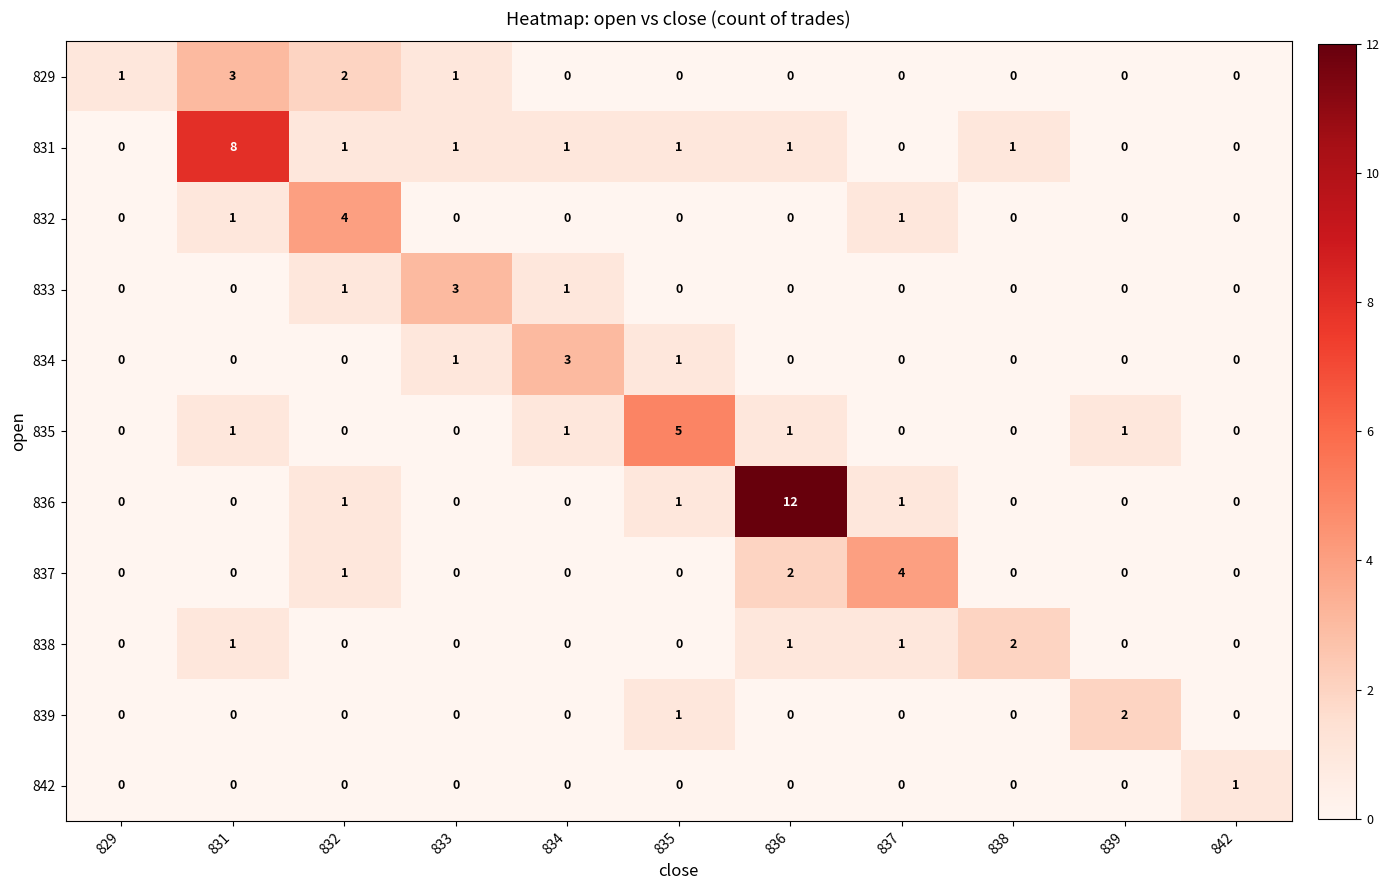

Count the 837 values in the range 0 to 1.

9